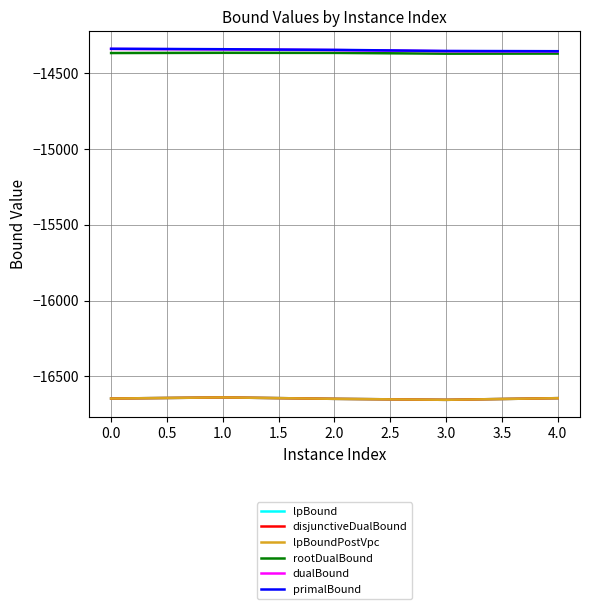

Rank the series by their maximum value, from lowest to highest.

lpBound, disjunctiveDualBound, lpBoundPostVpc, rootDualBound, dualBound, primalBound